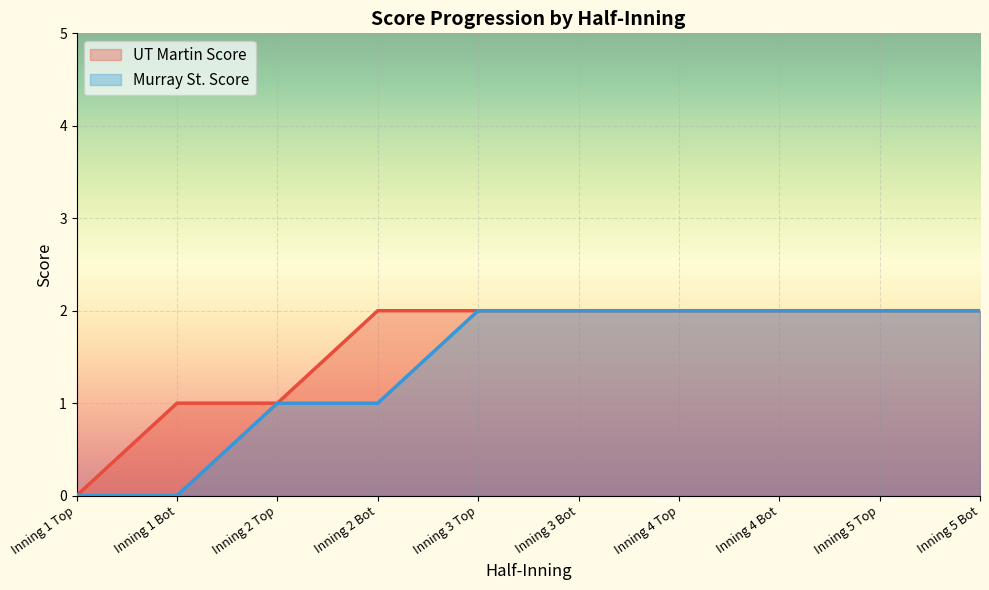

True or false: Murray St. Score and UT Martin Score intersect in this chart.

False